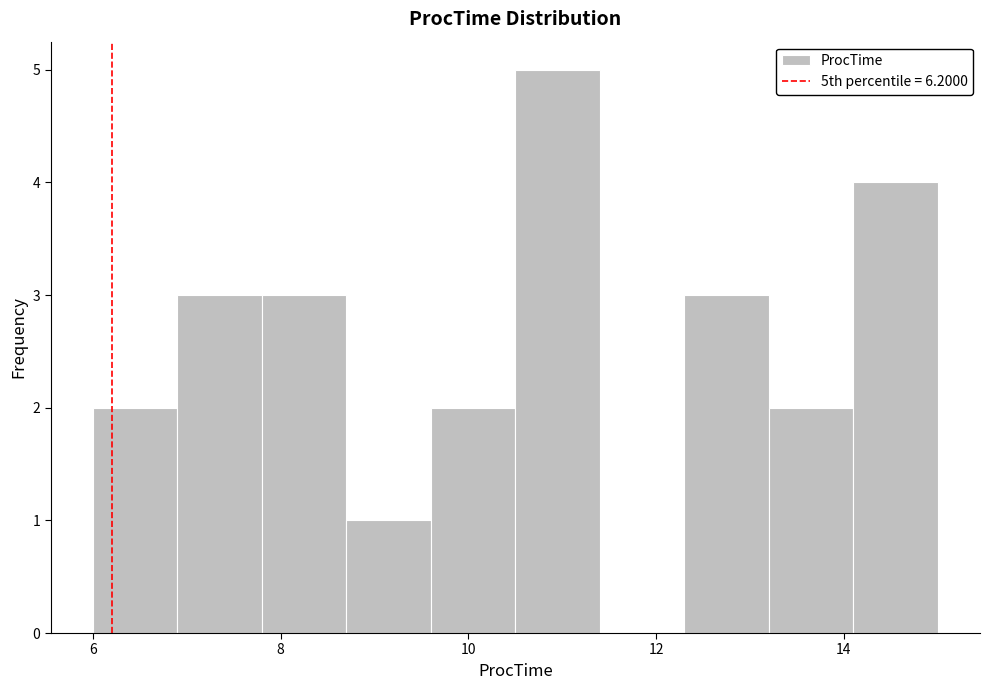

Reading left to right, transcribe this chart: for each bar, give the range it covers on the x-axis and its height. Neither the bar edges nor the heights are printed on the chart, so give them approximately, as read against the axes.

6.0 to 6.9: 2
6.9 to 7.8: 3
7.8 to 8.7: 3
8.7 to 9.6: 1
9.6 to 10.5: 2
10.5 to 11.4: 5
11.4 to 12.3: 0
12.3 to 13.2: 3
13.2 to 14.1: 2
14.1 to 15.0: 4